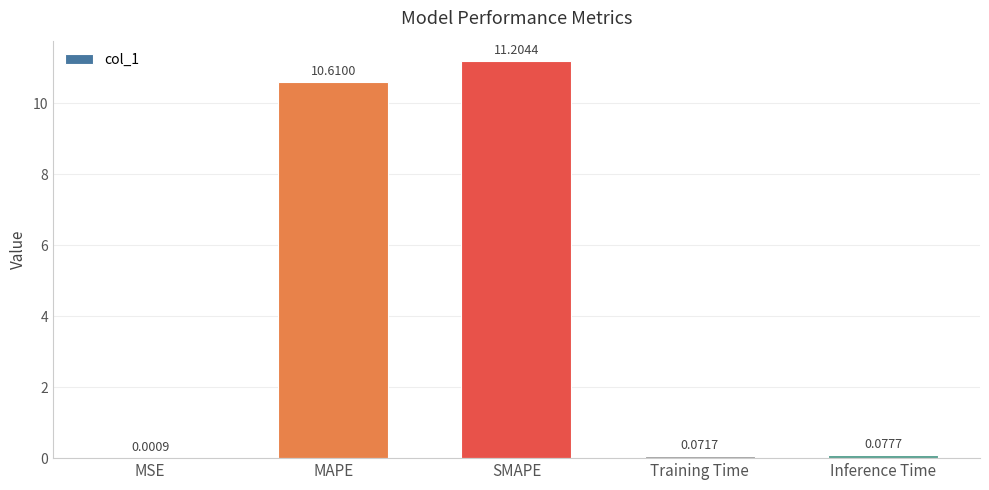

What is the sum of all values?

22.0